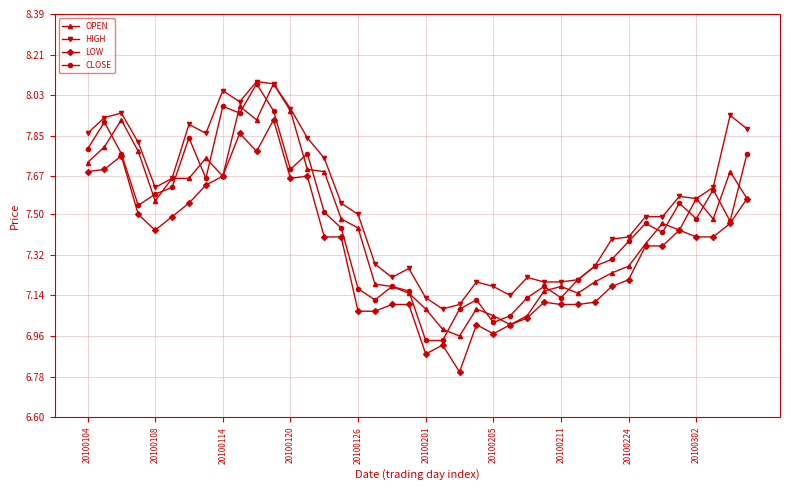

What is the smallest value displayed?

6.8